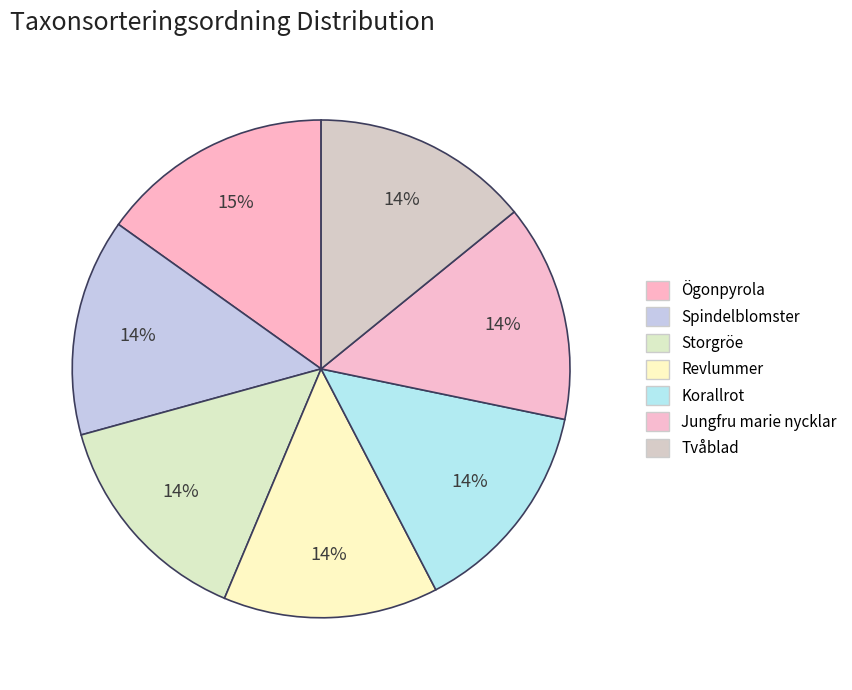

Approximately how many times larger is the value at Tvåblad compared to Revlummer?

1.0